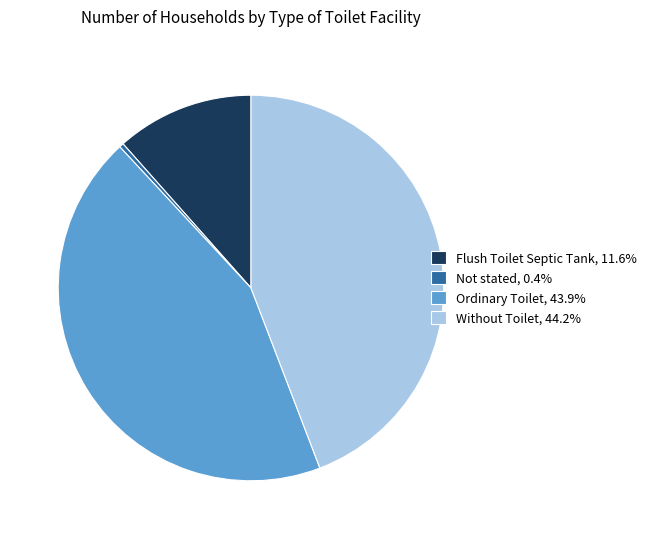

How many slices are in this pie chart?

4